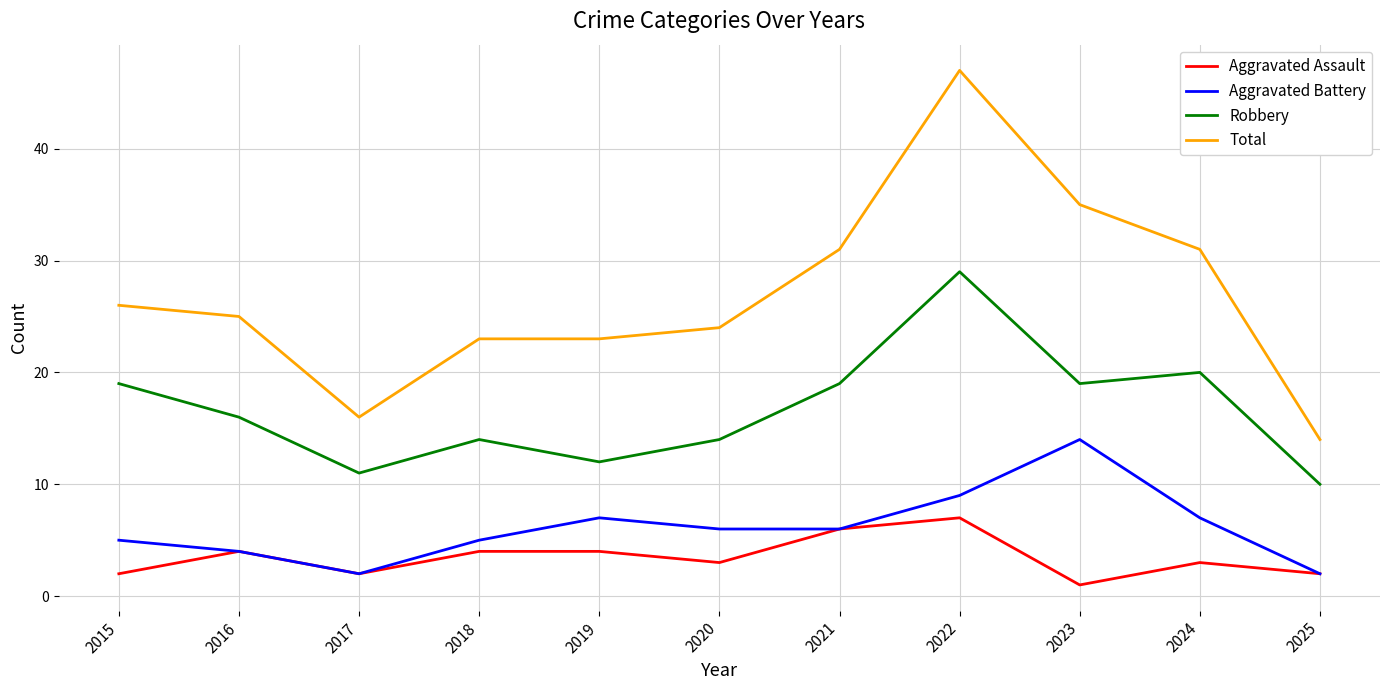

True or false: Robbery and Total intersect in this chart.

False